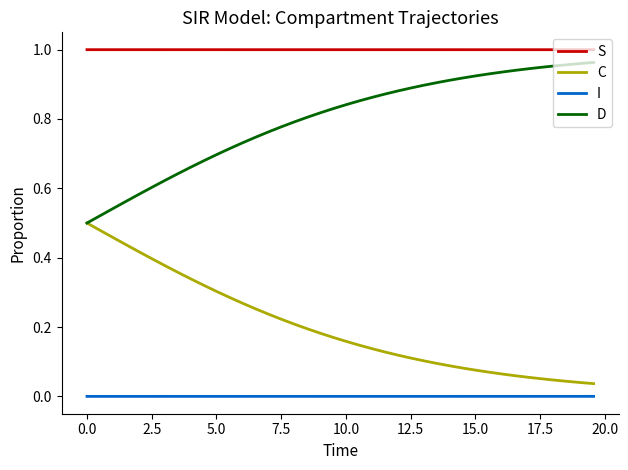

Rank the series by their average value, from highest to lowest.

S, D, C, I